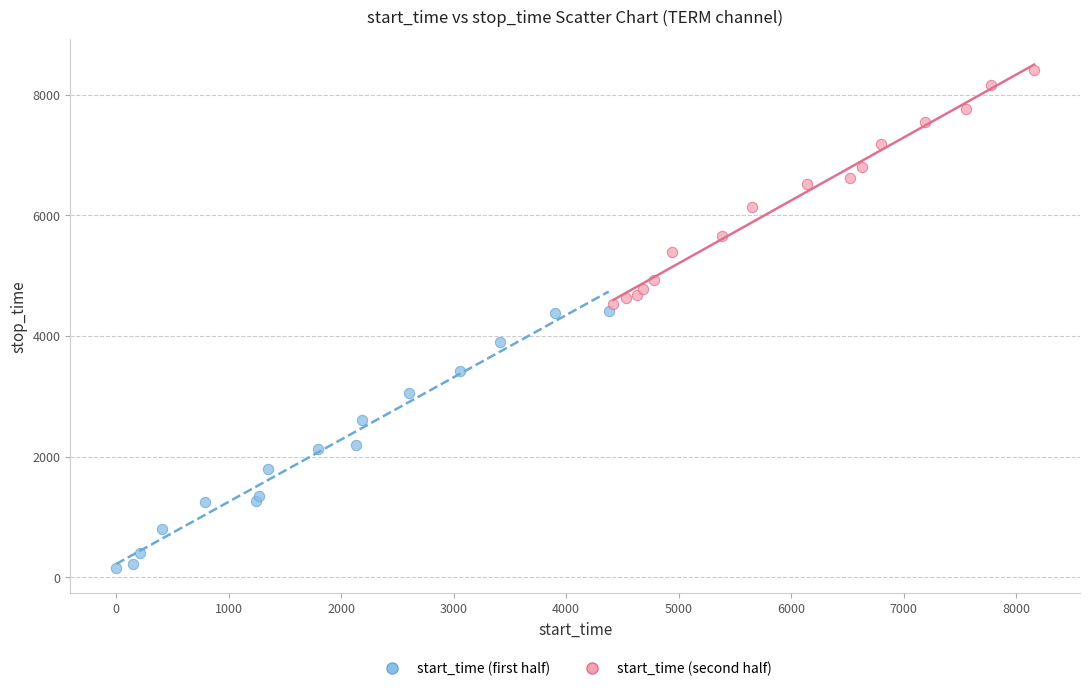

Which series contains the lowest Y value?

start_time (first half)